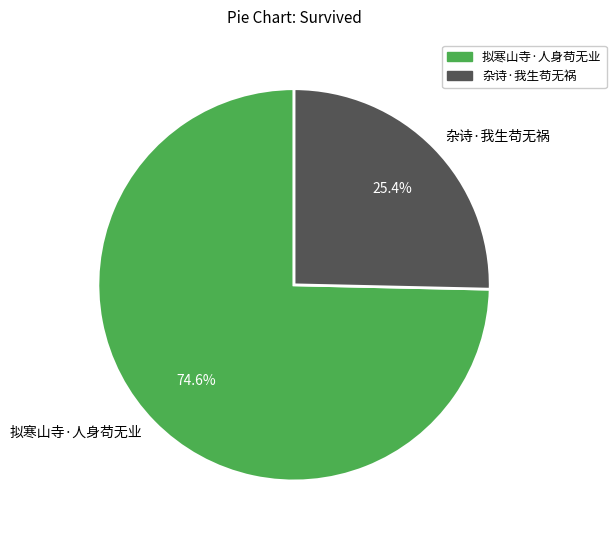

What is the ratio of the value at 拟寒山寺·人身苟无业 to the value at 杂诗·我生苟无祸?

2.9